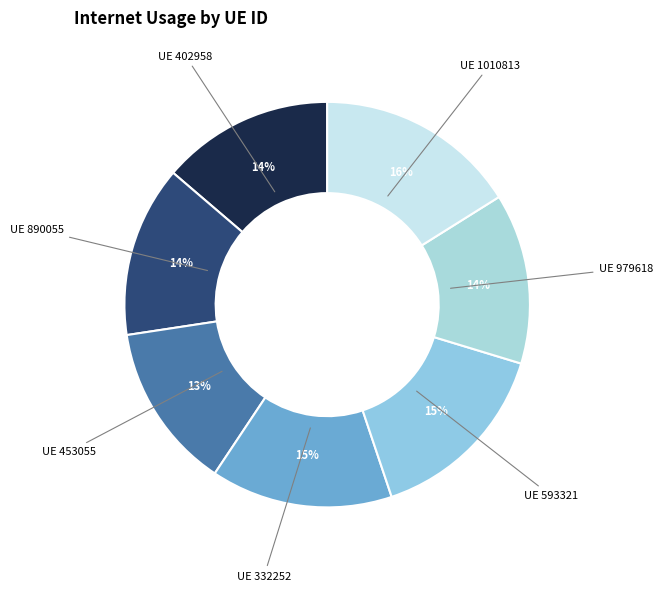

How many segments does this pie chart have?

7